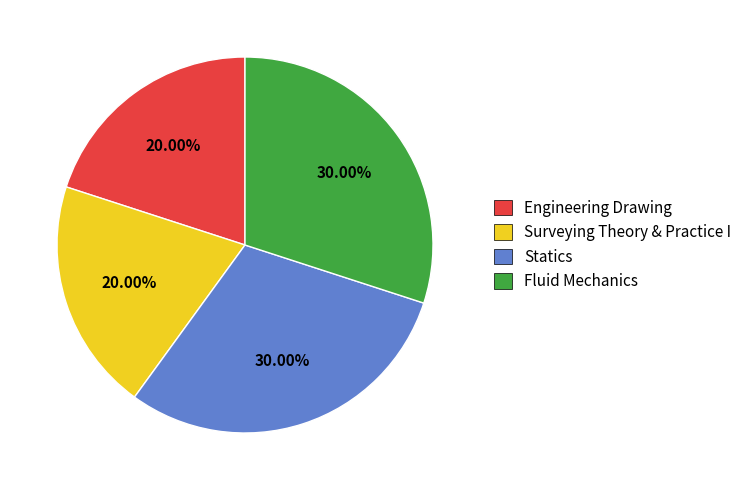

Does Engineering Drawing represent more than half of the total?

No